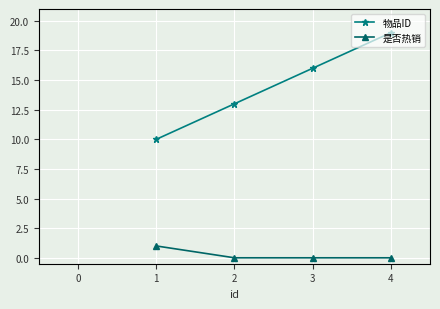

What is the value of the 物品ID point at the 3rd from the left?

16